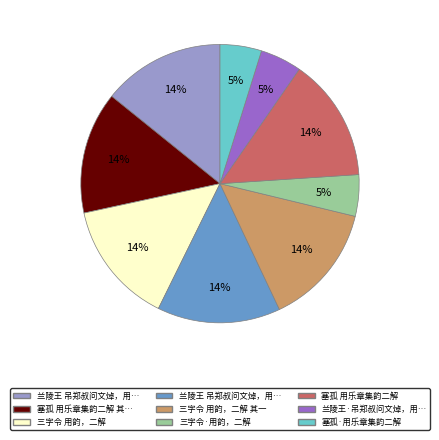

Is there any slice that represents more than half of the pie?

No